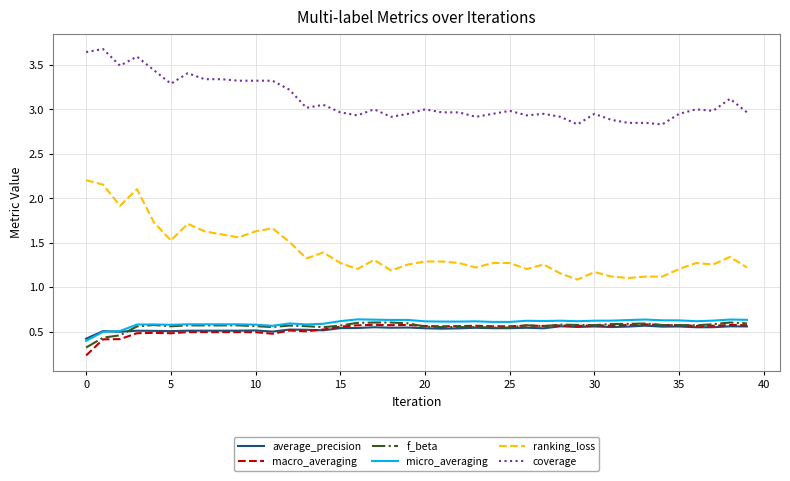

True or false: average_precision has more than 2 points higher than both neighbors.

True